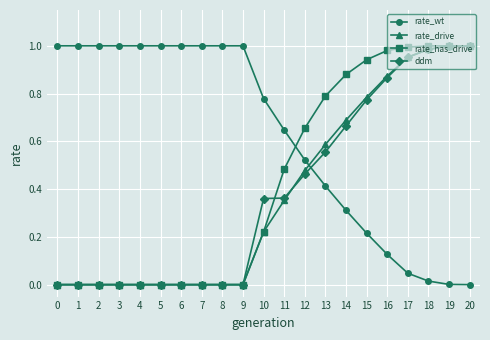

How many data points does each series have?

21